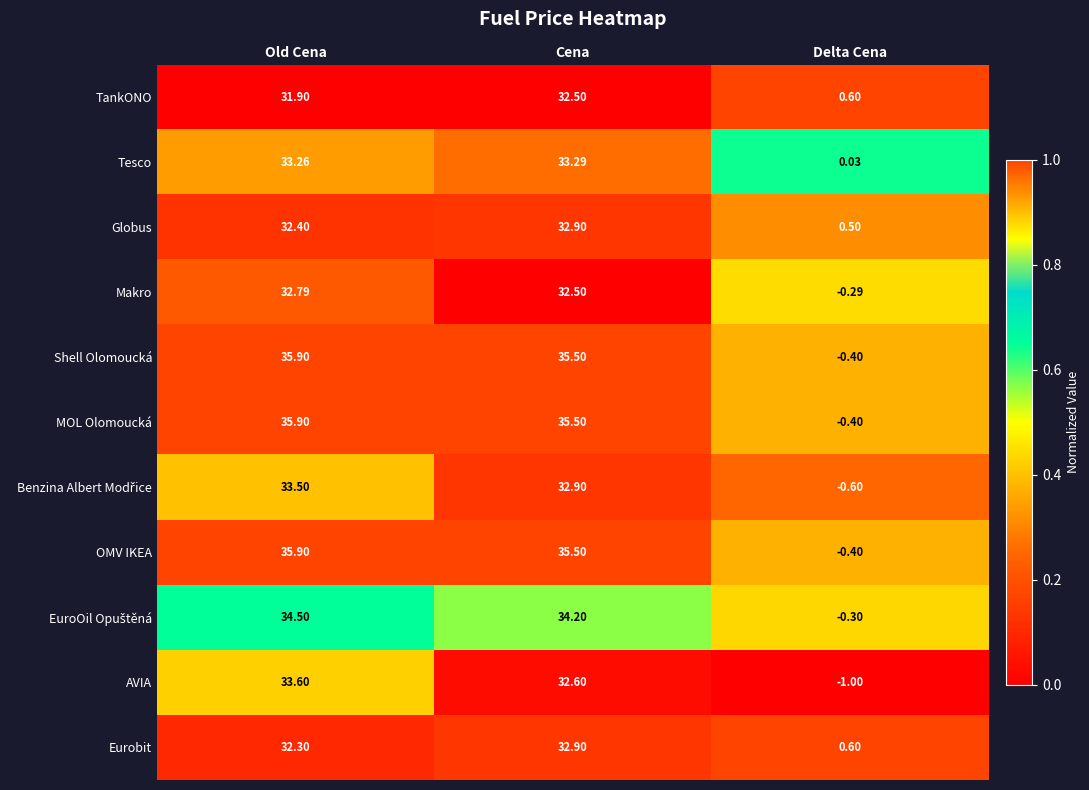

At which label is Makro closest to 16?

Delta Cena